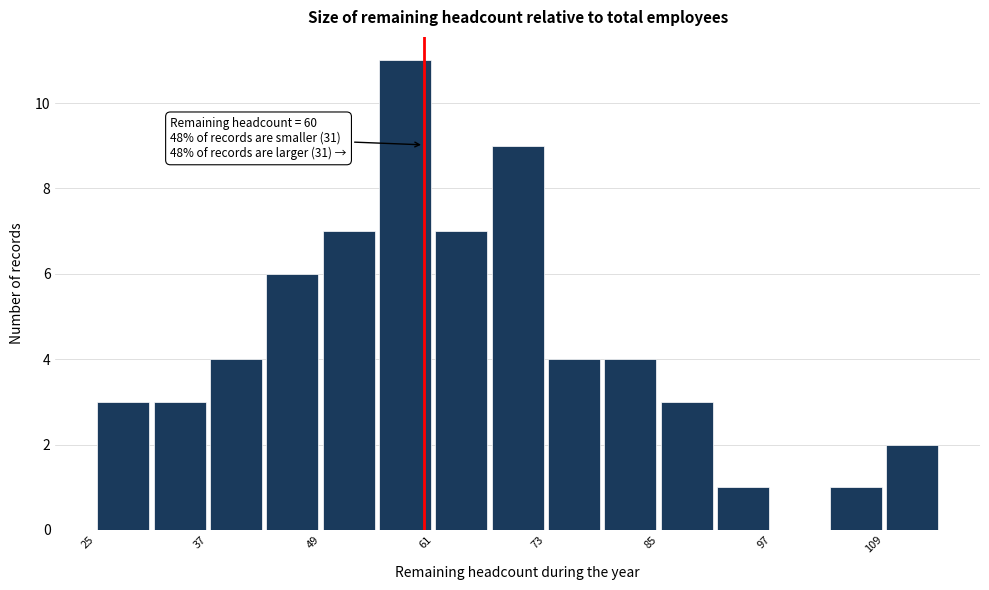

Around what value on the x-axis is the tallest bar? Give the approximate position of its centre, as read against the axis.

58